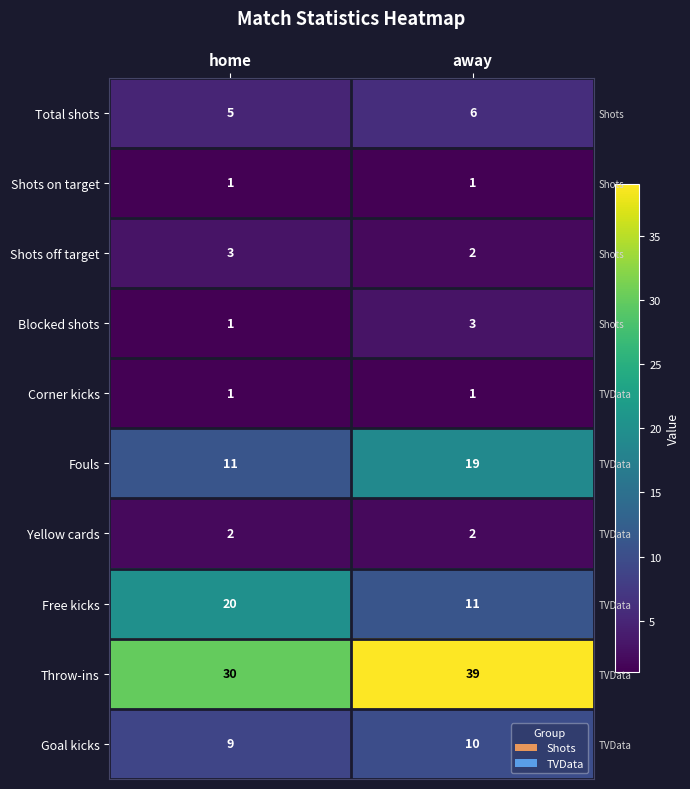

Rank the series at away from lowest to highest value.

Shots on target, Corner kicks, Shots off target, Yellow cards, Blocked shots, Total shots, Goal kicks, Free kicks, Fouls, Throw-ins